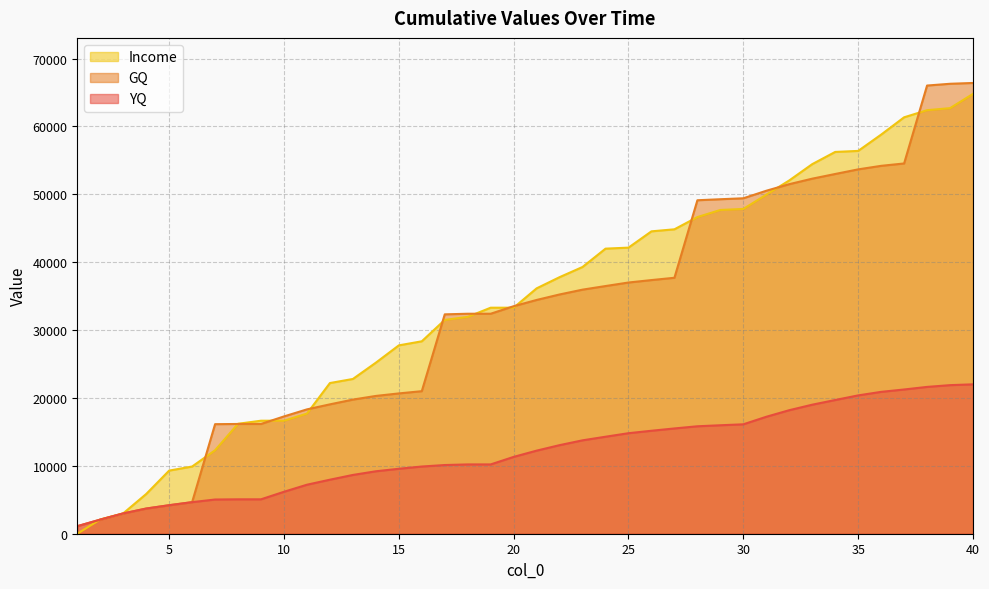

What are all the series names shown in the legend?

Income, GQ, YQ